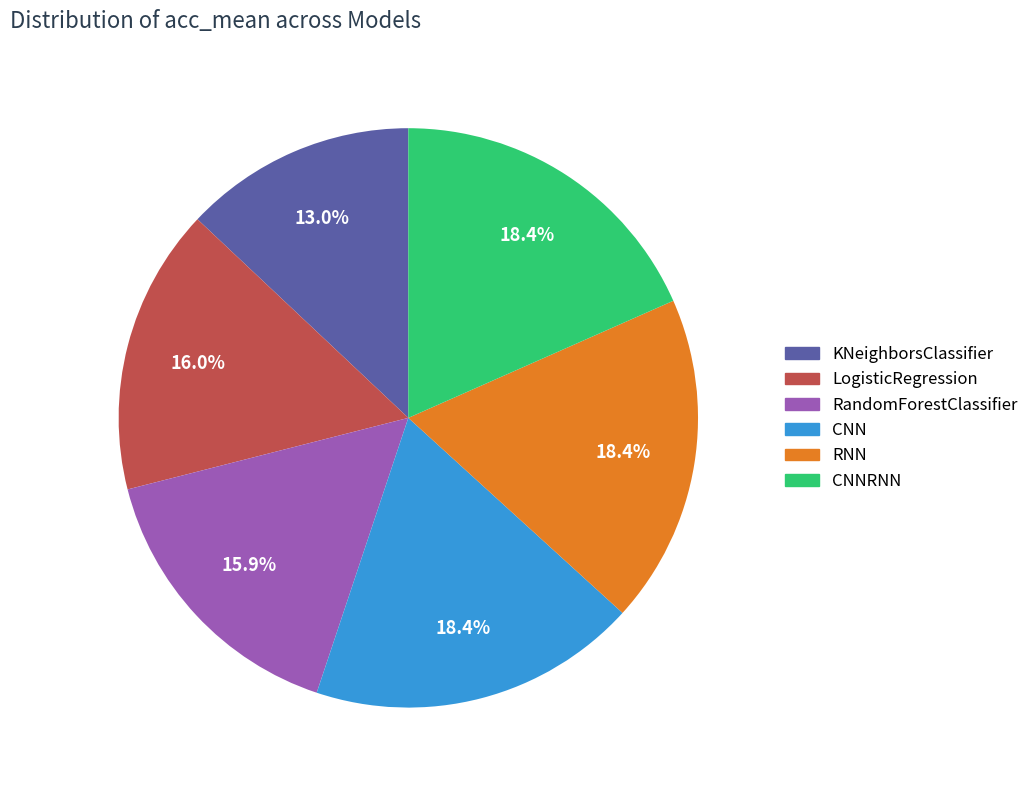

Is there any slice that represents more than half of the pie?

No